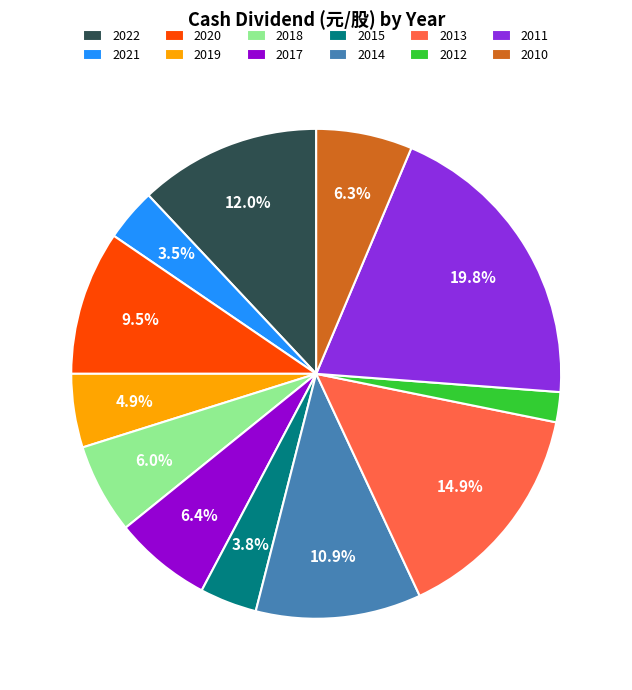

To the nearest percent, what is the difference between the 2010 and 2014 slice percentages?

5%